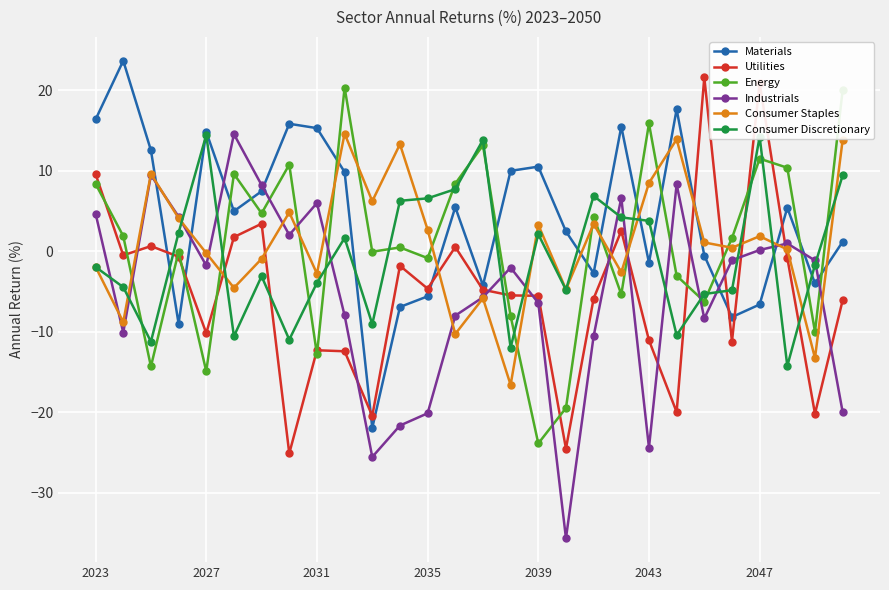

What is the average value of the Industrials series?

-5.2